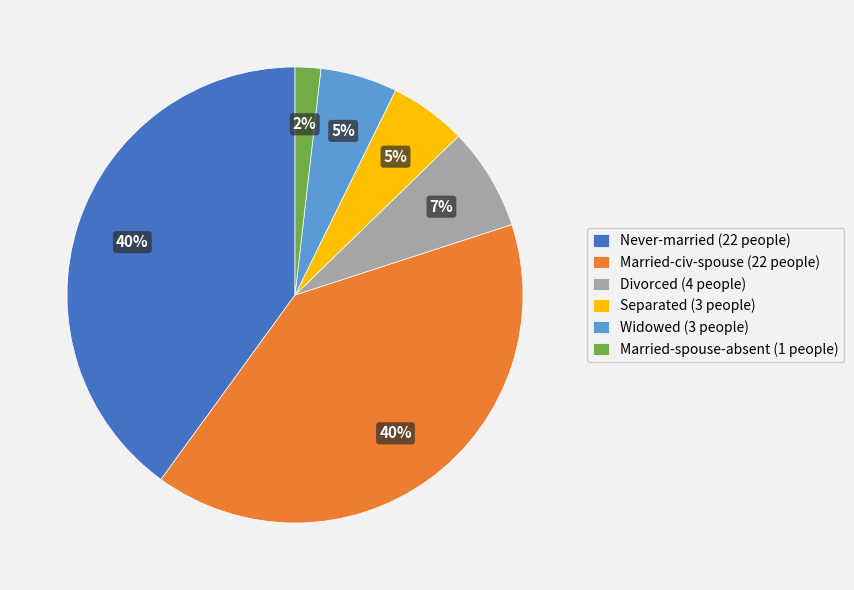

Between Widowed (3 people) and Never-married (22 people), which is larger?

Never-married (22 people)